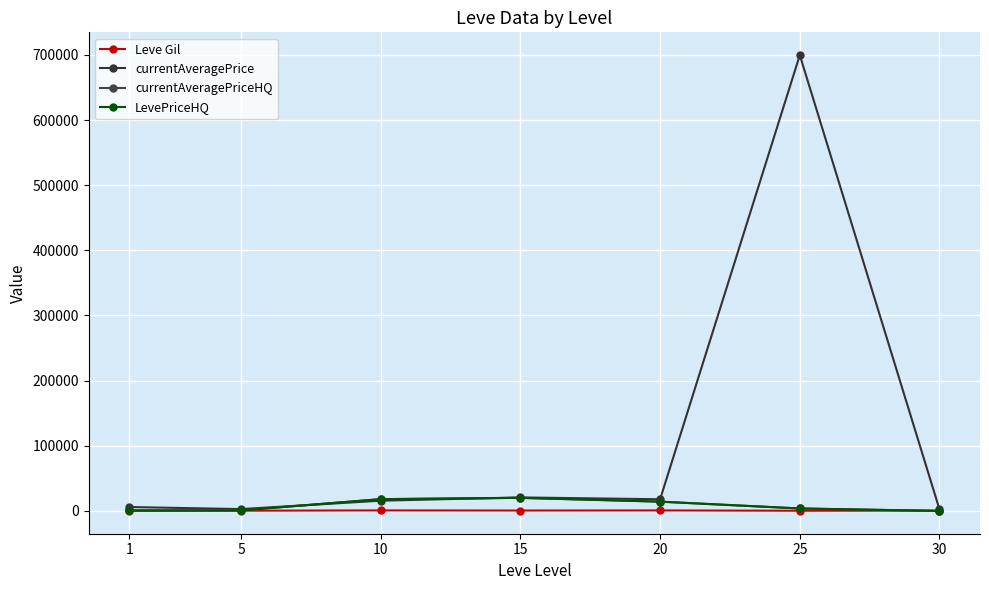

Is this an area chart (filled region under the line)?

No